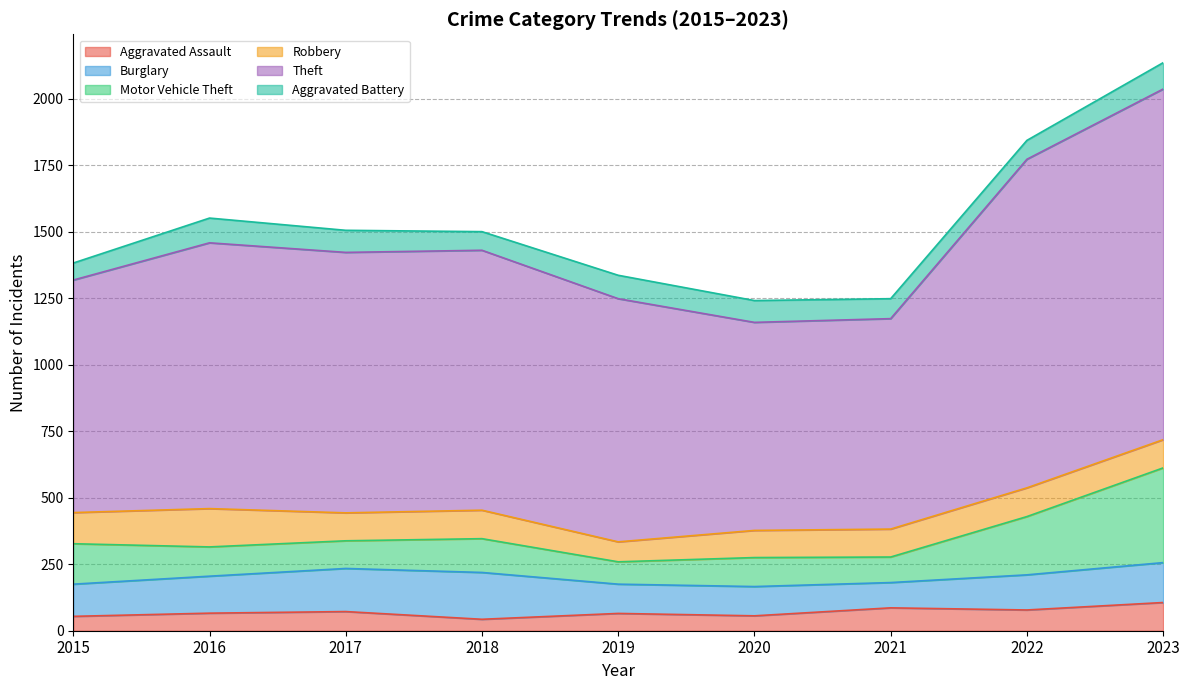

Rank the series at 2021 from highest to lowest value.

Theft, Robbery, Motor Vehicle Theft, Burglary, Aggravated Assault, Aggravated Battery